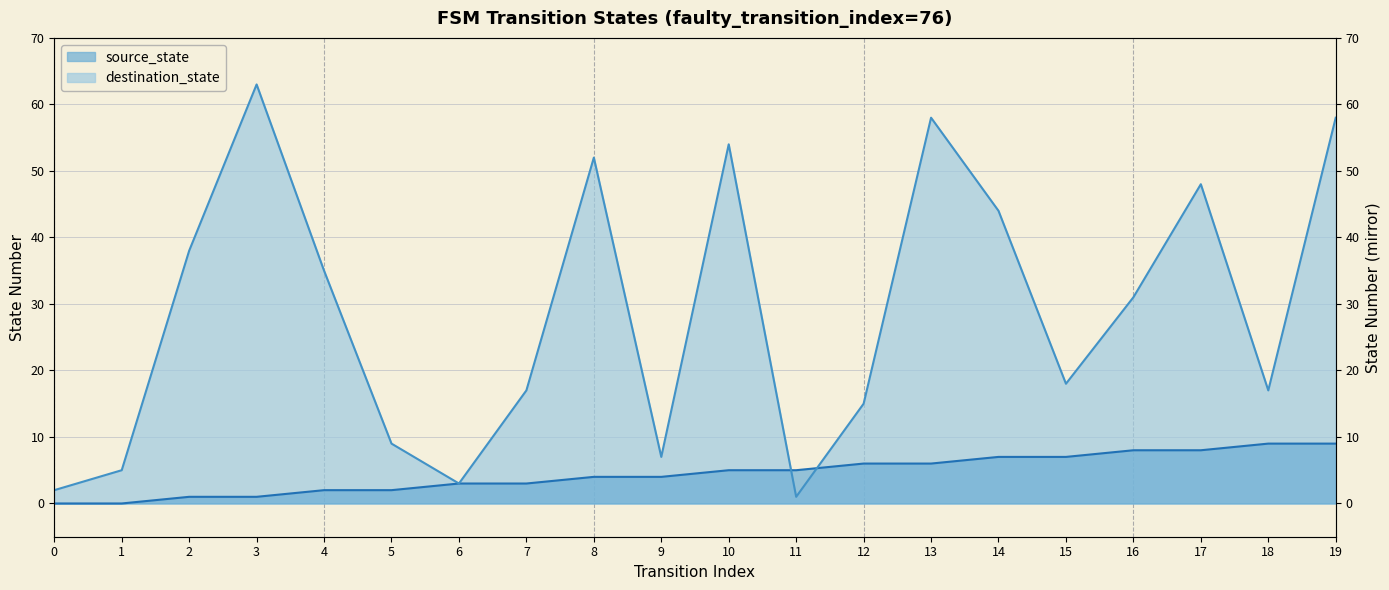

Reading left to right, extract all data points from this chart.

source_state: 0	0	1	1	2	2	3	3	4	4	5	5	6	6	7	7	8	8	9	9
destination_state: 2	5	38	63	35	9	3	17	52	7	54	1	15	58	44	18	31	48	17	58